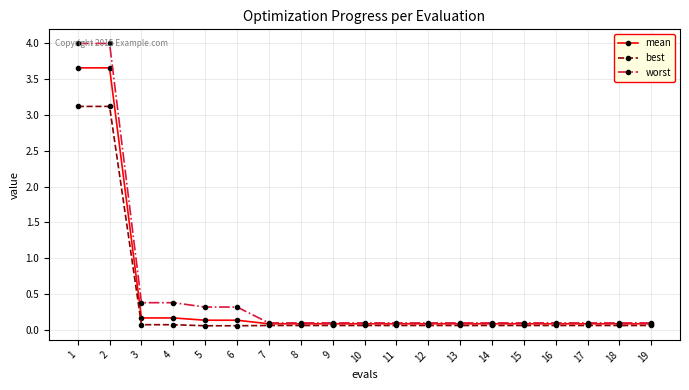

Which series has the widest spread of values?

worst